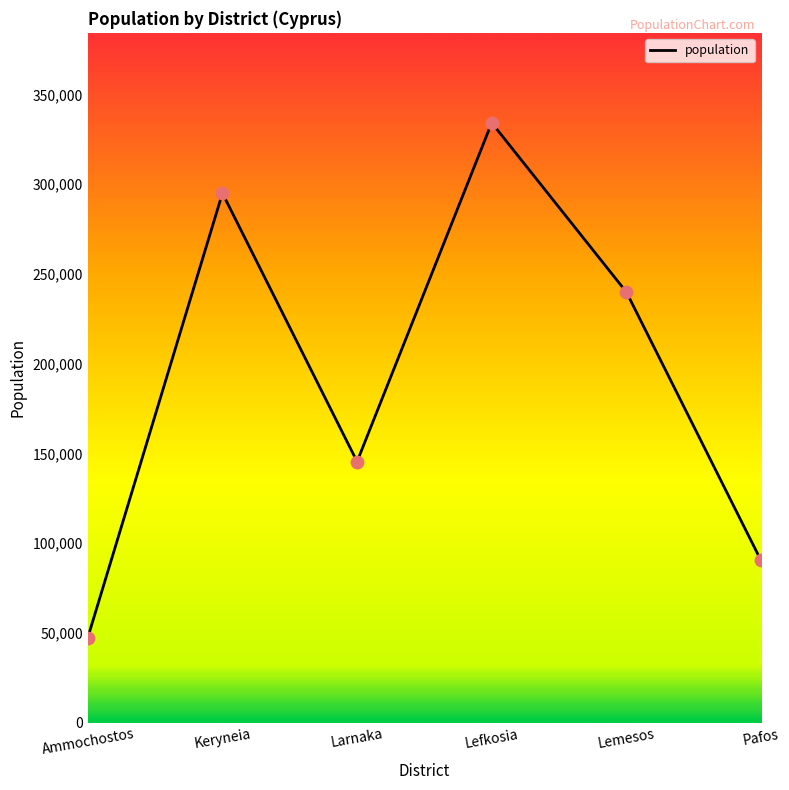

What is the ratio of the value at Ammochostos to the value at Pafos?

0.5